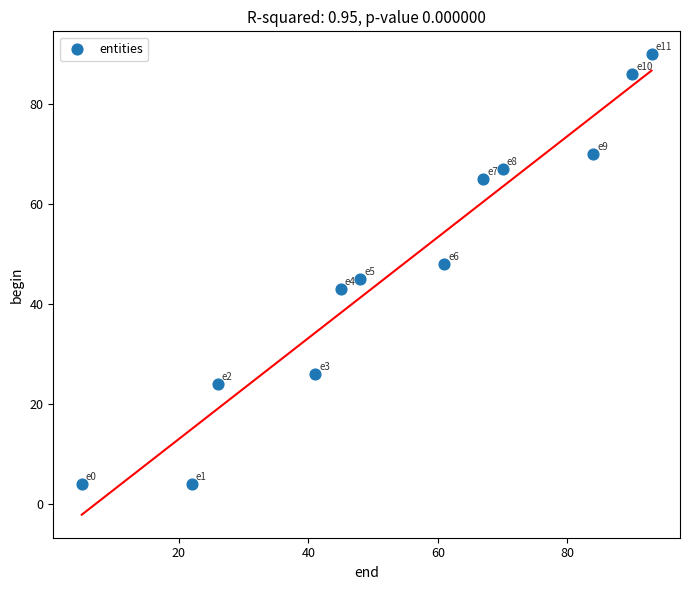

What is the average Y value?

48